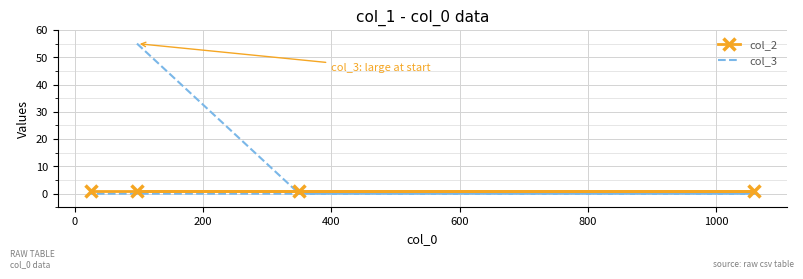

How many lines are shown in the chart?

2